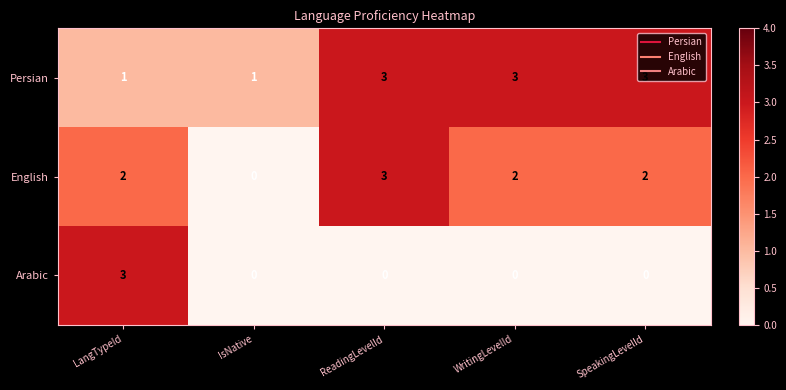

List the series in order of their overall mean, lowest first.

Arabic, English, Persian